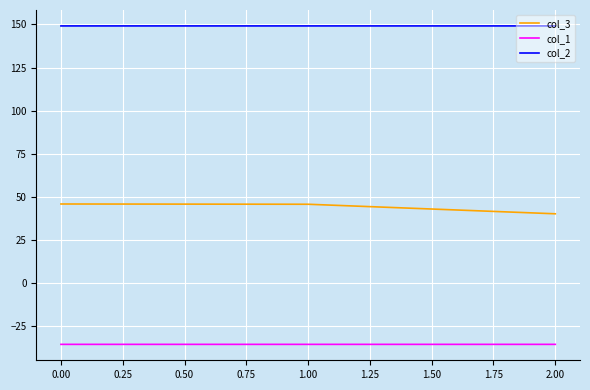

Which series has the largest total across all categories?

col_2